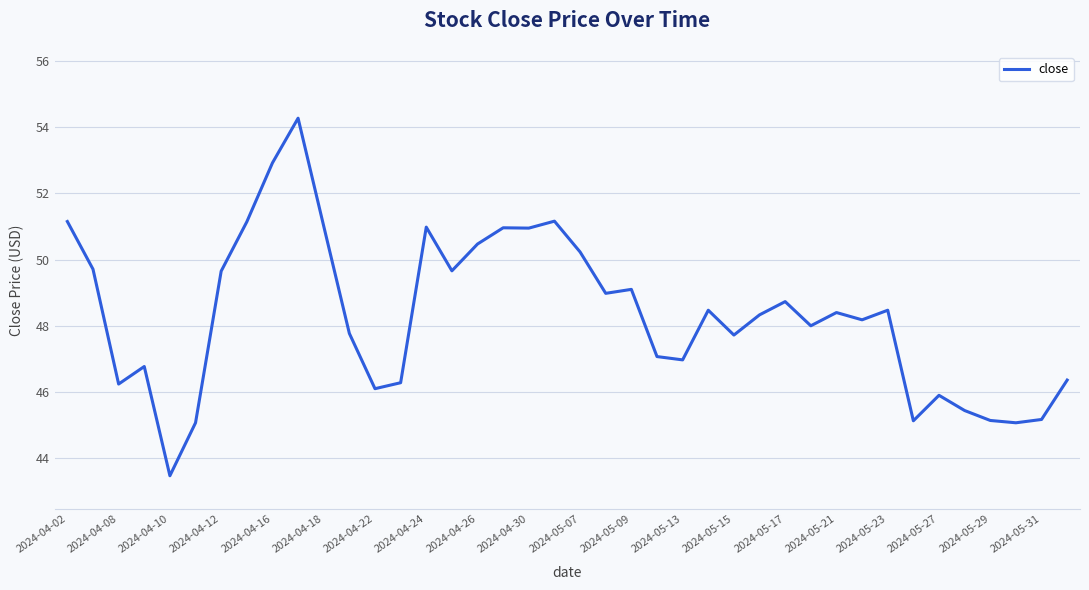

What is the difference between the maximum and minimum values?

10.8